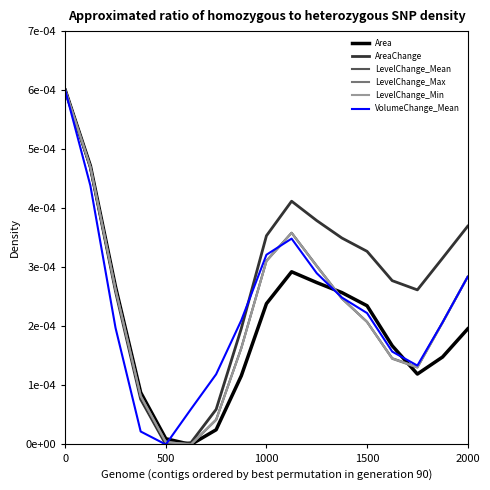

What are all the series names shown in the legend?

Area, AreaChange, LevelChange_Mean, LevelChange_Max, LevelChange_Min, VolumeChange_Mean